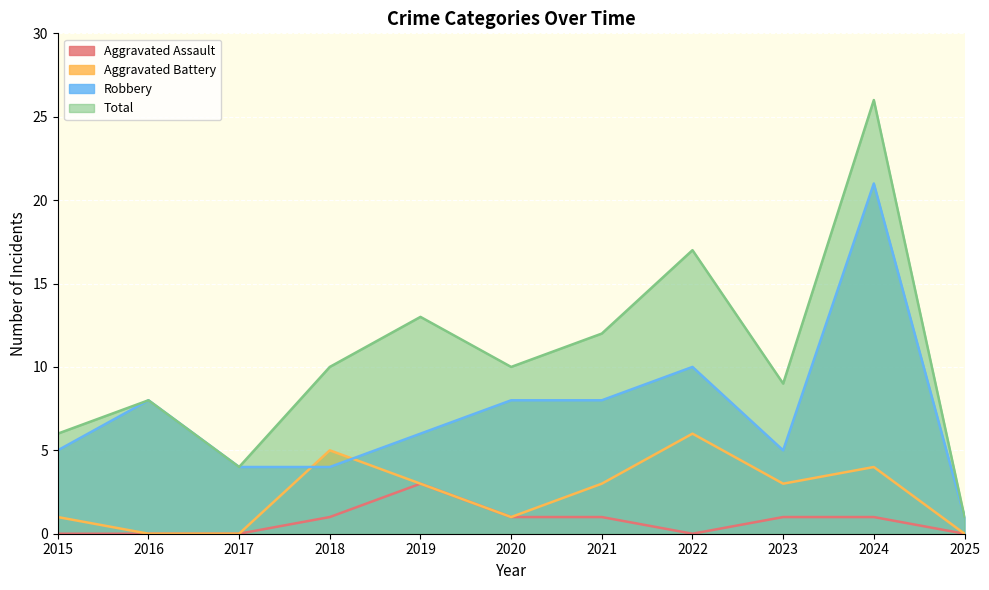

Rank the series by their maximum value, from highest to lowest.

Total, Robbery, Aggravated Battery, Aggravated Assault